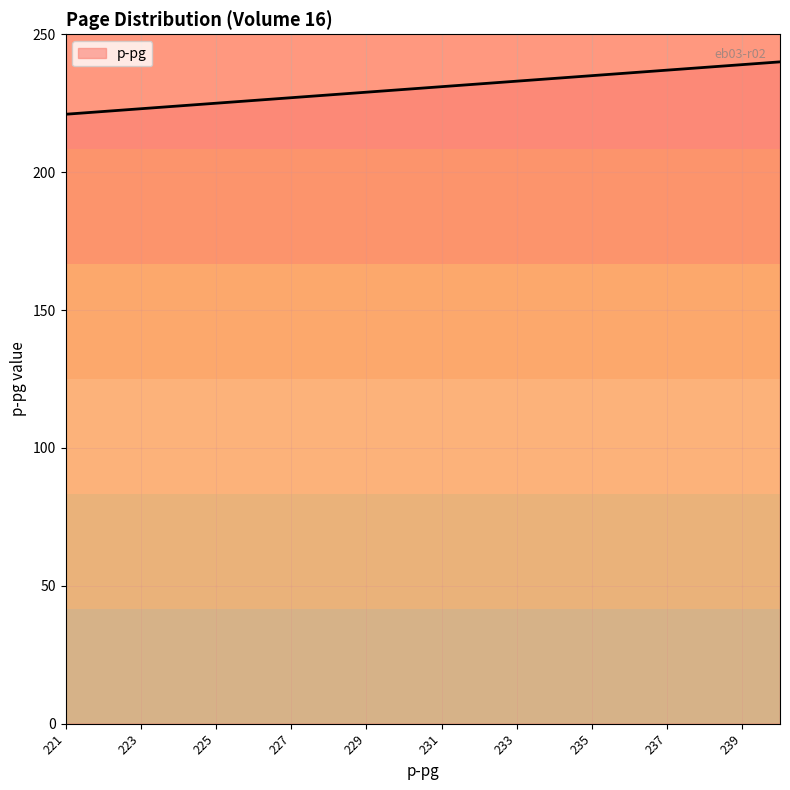

What is the greatest value displayed?

240